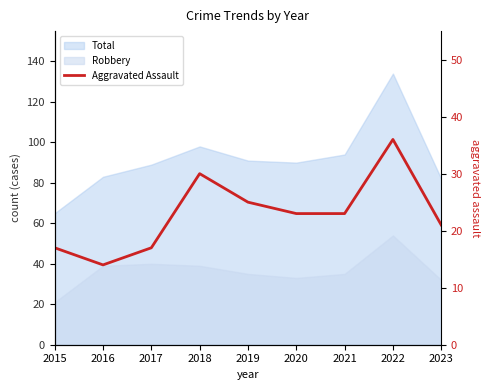

What is the average value?

23